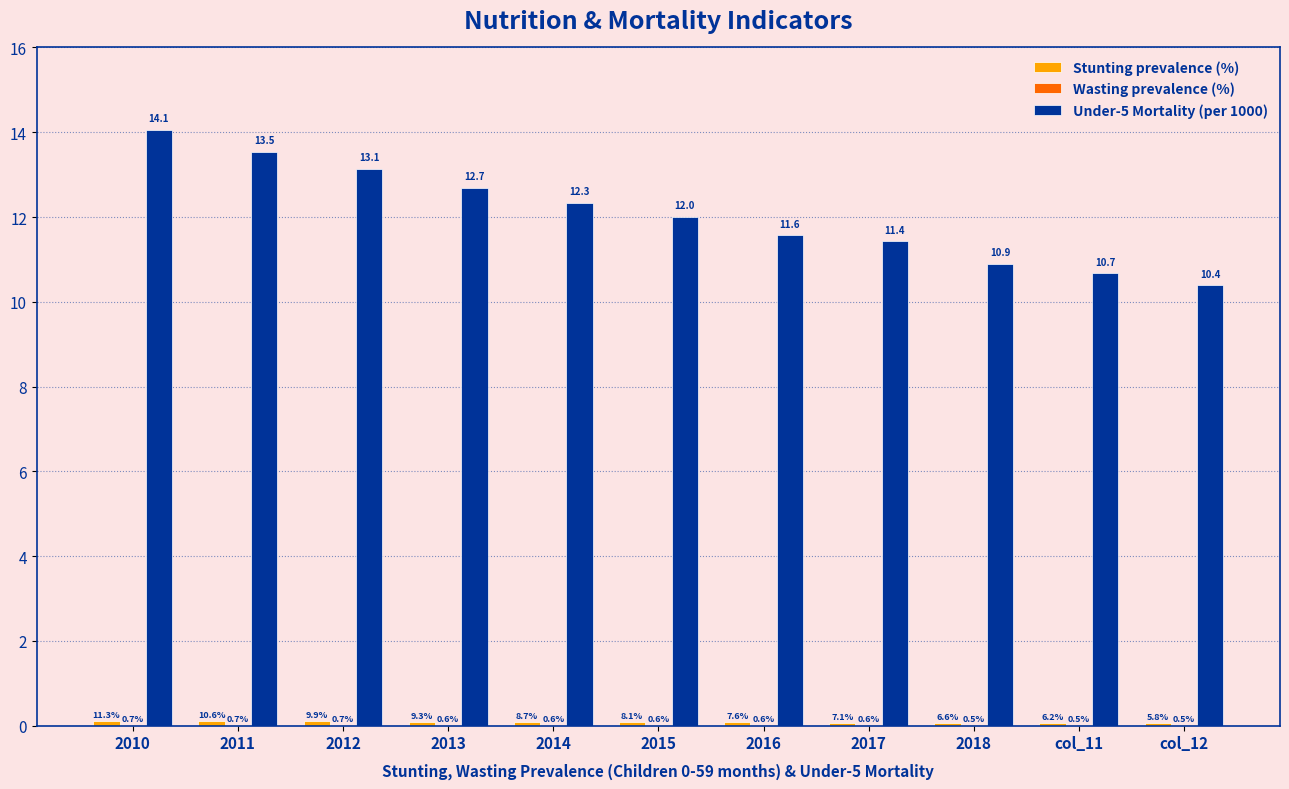

What is the total value across all series at 2013?

12.8